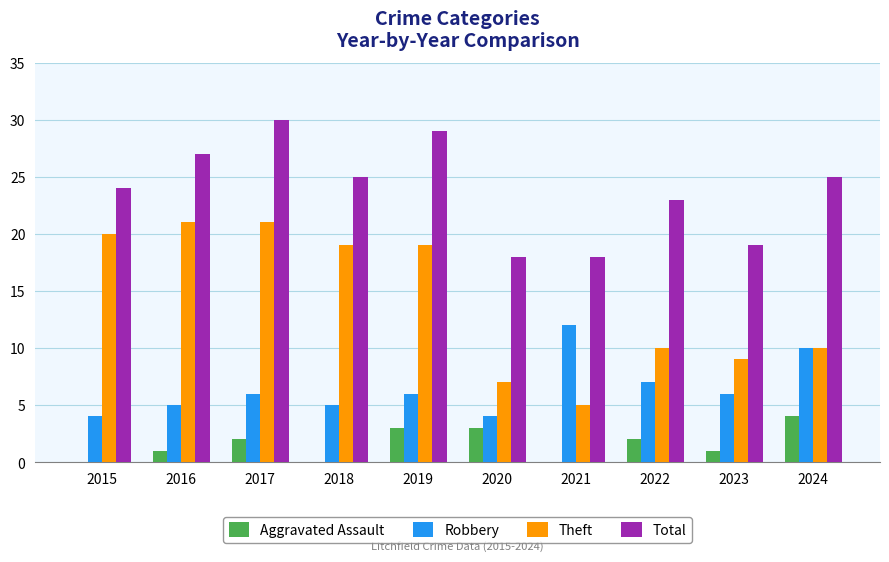

What is the spread (max minus min) of values at 2015?

24